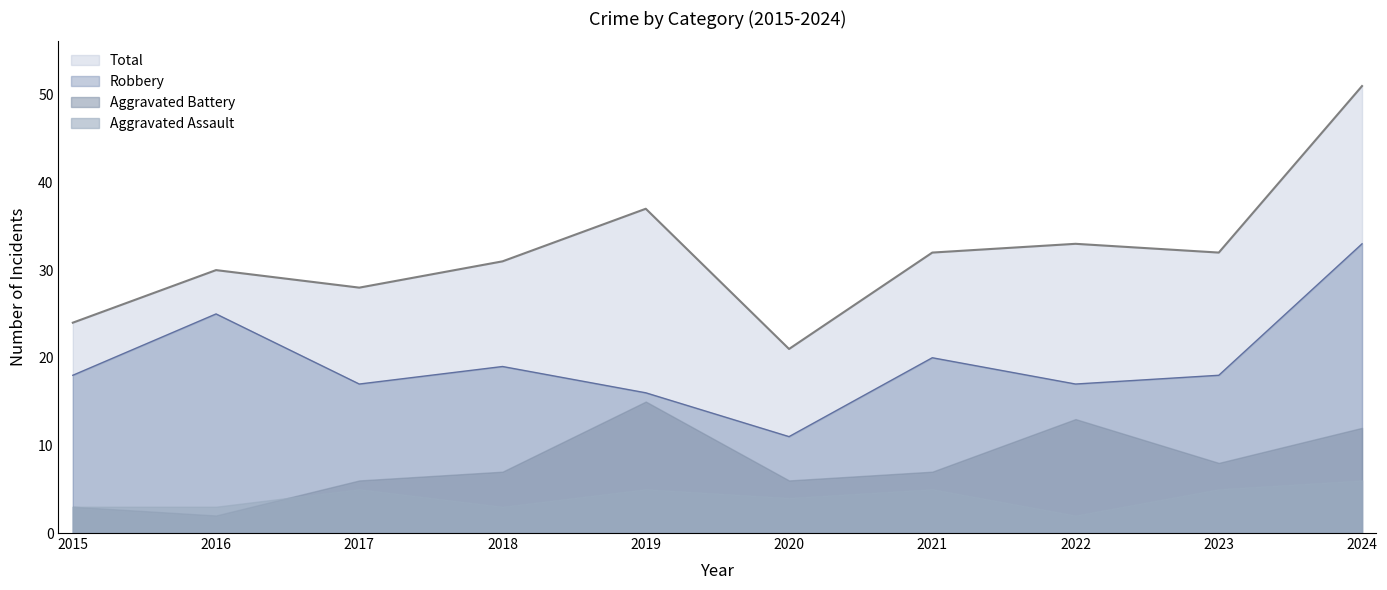

How many values in the Robbery series are below 18?

4